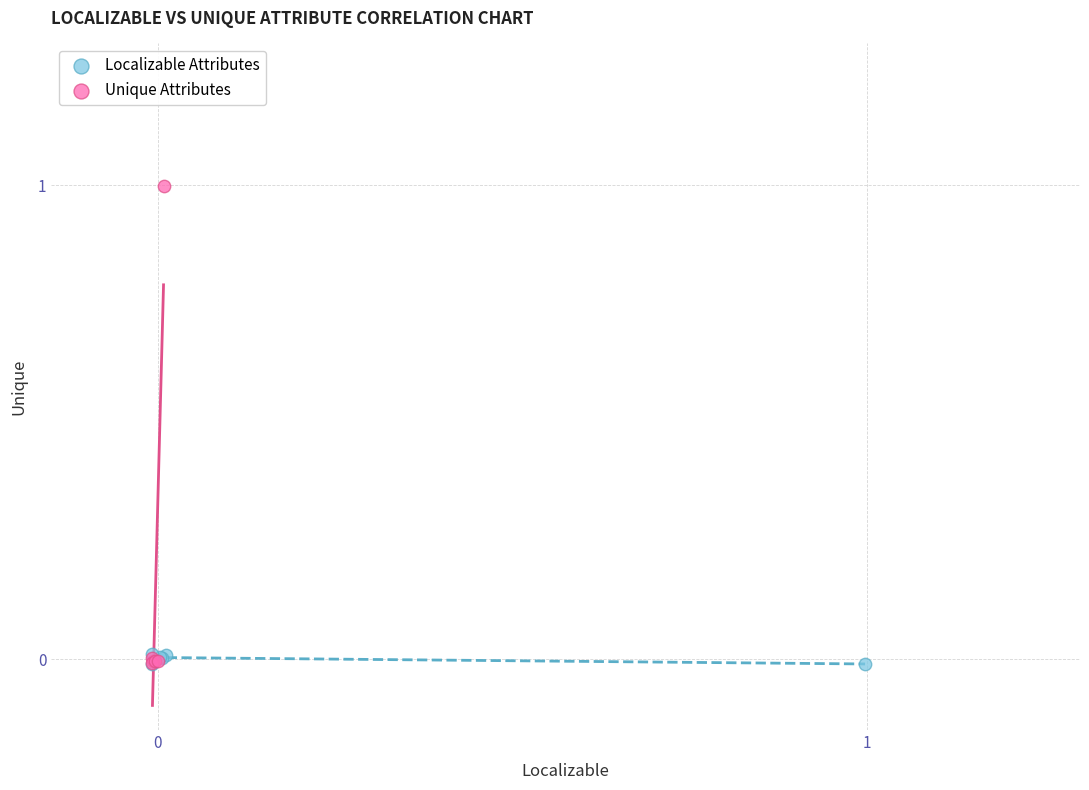

What are all the series names shown in the legend?

Localizable Attributes, Unique Attributes